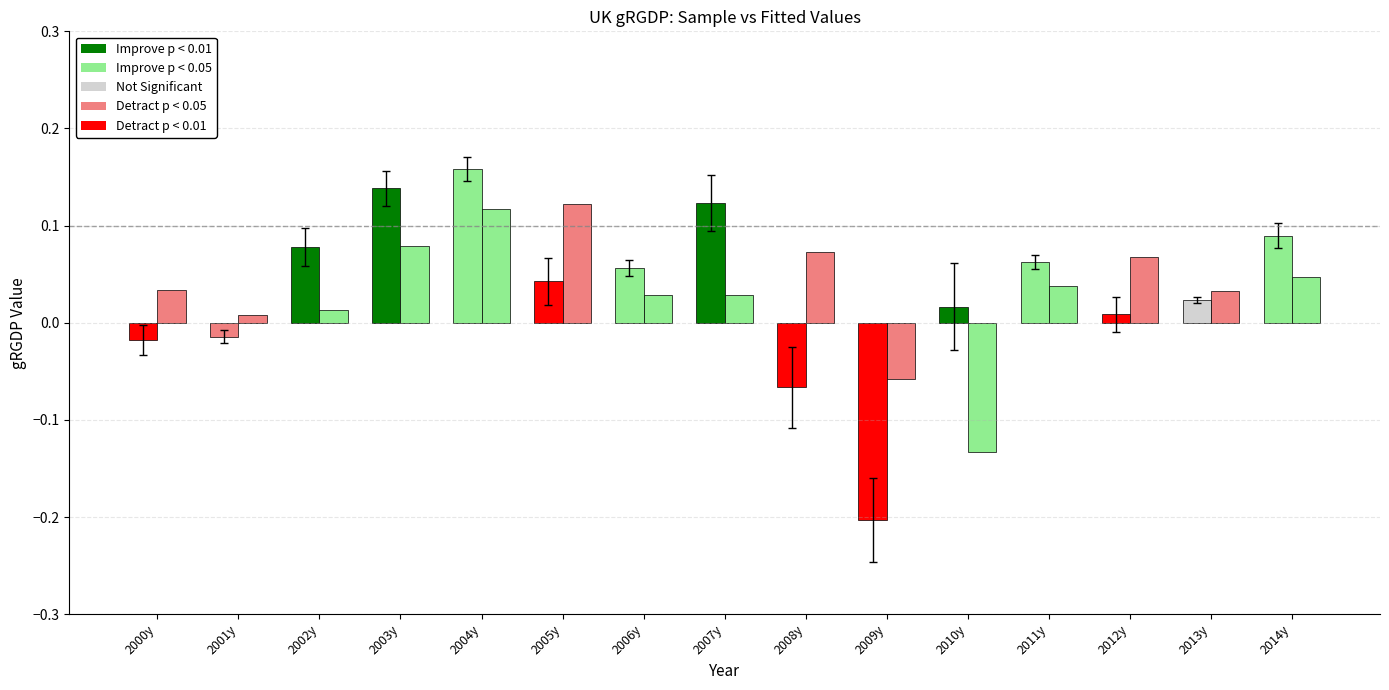

Reading left to right, transcribe all the data shown in this chart.

gRGDP sample: -0.0	-0.0	0.1	0.1	0.2	0.0	0.1	0.1	-0.1	-0.2	0.0	0.1	0.0	0.0	0.1
gRGDP fitted: 0.0	0.0	0.0	0.1	0.1	0.1	0.0	0.0	0.1	-0.1	-0.1	0.0	0.1	0.0	0.0